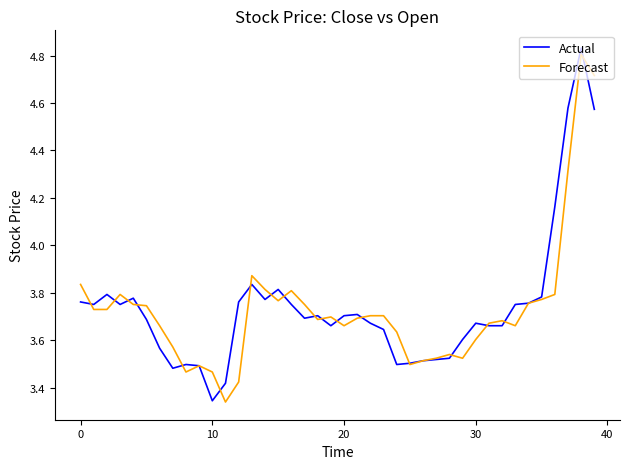

Reading left to right, list all the values displayed in this chart.

Actual: 3.8	3.8	3.8	3.8	3.8	3.7	3.6	3.5	3.5	3.5	3.3	3.4	3.8	3.8	3.8	3.8	3.8	3.7	3.7	3.7	3.7	3.7	3.7	3.6	3.5	3.5	3.5	3.5	3.5	3.6	3.7	3.7	3.7	3.8	3.8	3.8	4.2	4.6	4.8	4.6
Forecast: 3.8	3.7	3.7	3.8	3.8	3.7	3.7	3.6	3.5	3.5	3.5	3.3	3.4	3.9	3.8	3.8	3.8	3.8	3.7	3.7	3.7	3.7	3.7	3.7	3.6	3.5	3.5	3.5	3.5	3.5	3.6	3.7	3.7	3.7	3.8	3.8	3.8	4.3	4.8	4.7